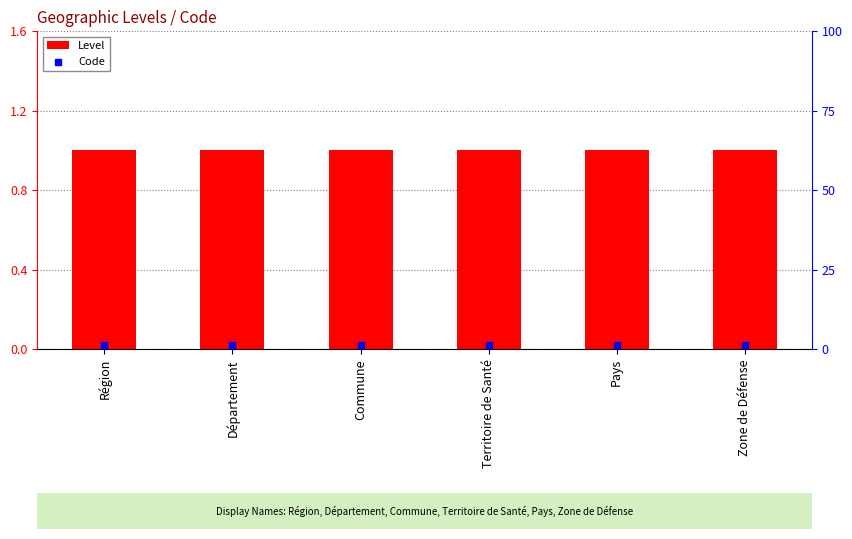

Which series reaches the maximum Y coordinate?

Code